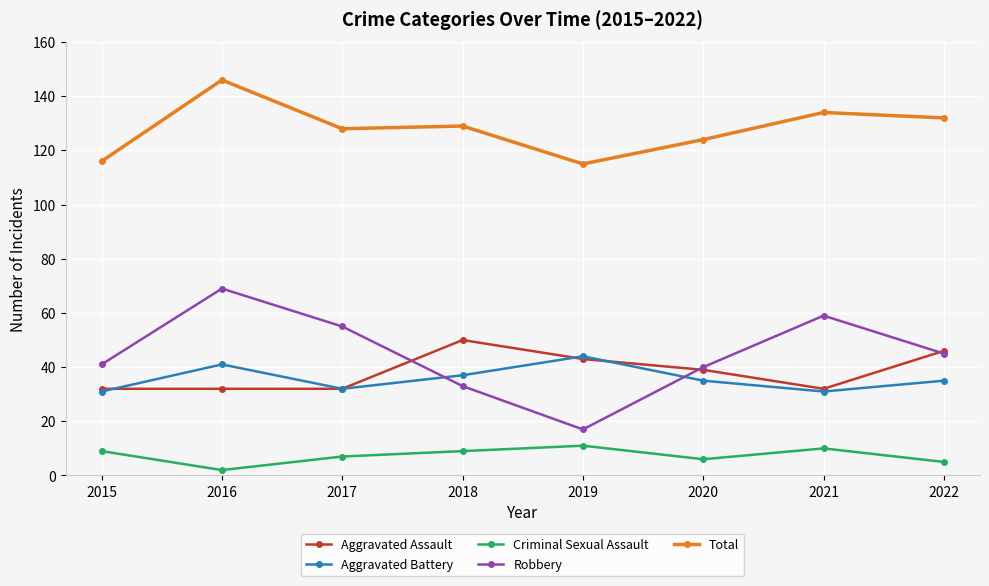

What is the value of the Aggravated Battery point at the 8th from the left?

35